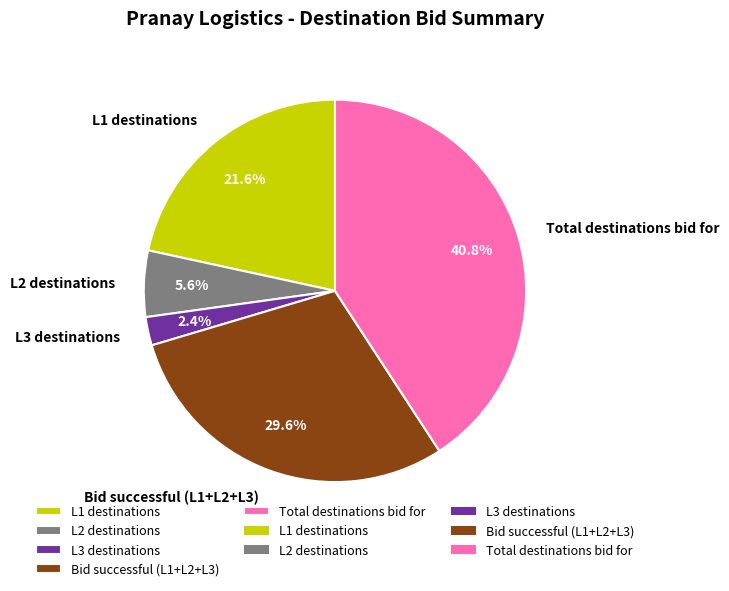

To the nearest percent, what is the difference between the Bid successful (L1+L2+L3) and L3 destinations slice percentages?

27%